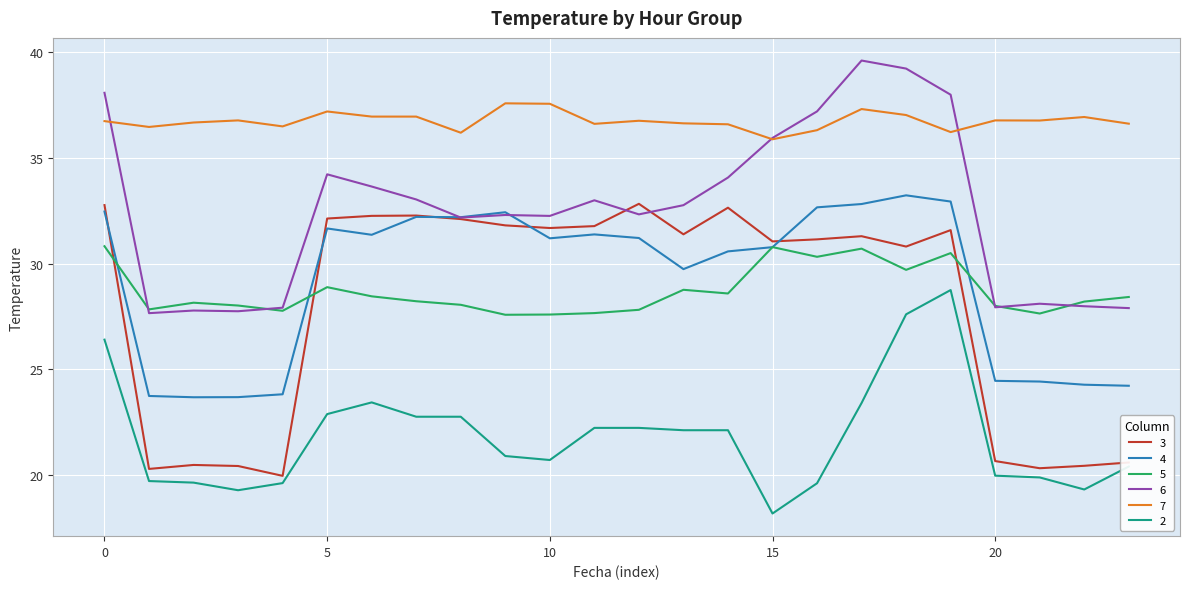

True or false: 7 and 5 intersect in this chart.

False